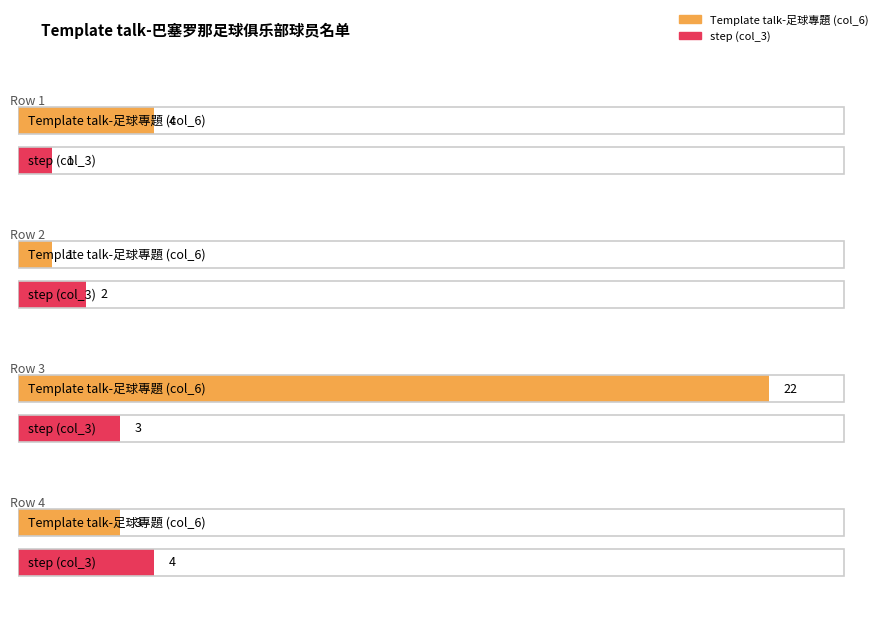

What is the difference between the step values at Template talk-巴塞罗那足球俱乐部球员名单 (3) and Template talk-巴塞罗那足球俱乐部球员名单 (2)?

1